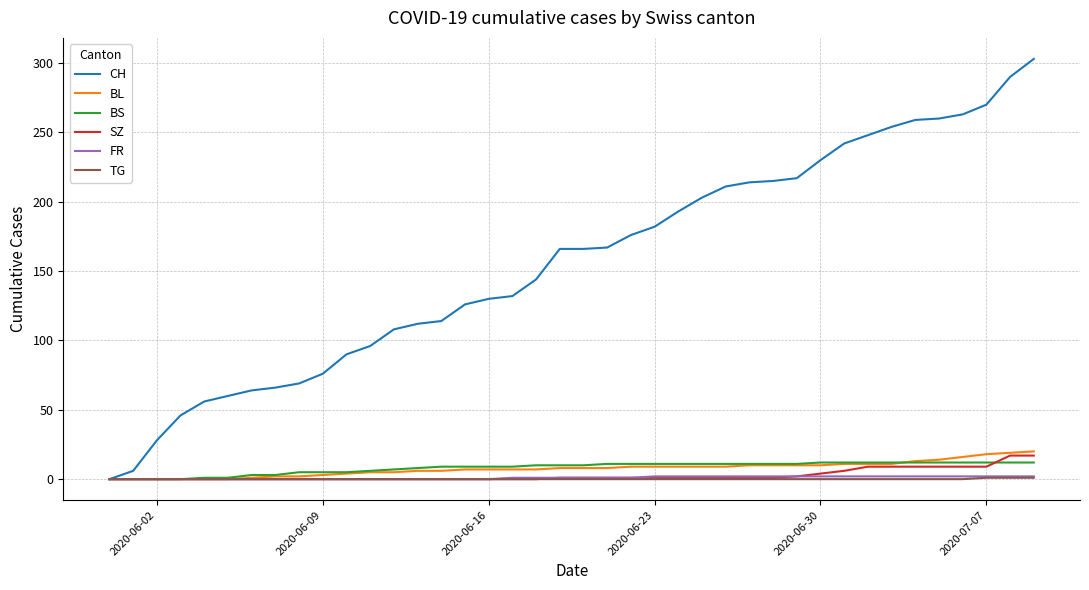

Which series has the largest total across all categories?

CH